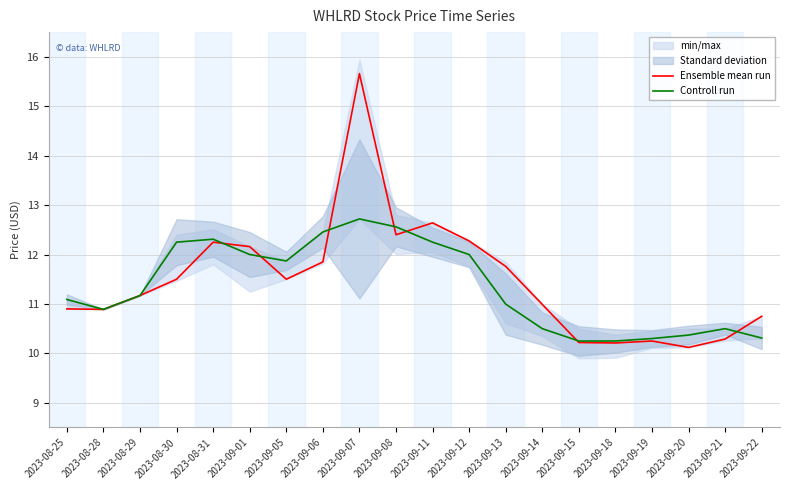

What is the sum of all Controll run values?

227.0